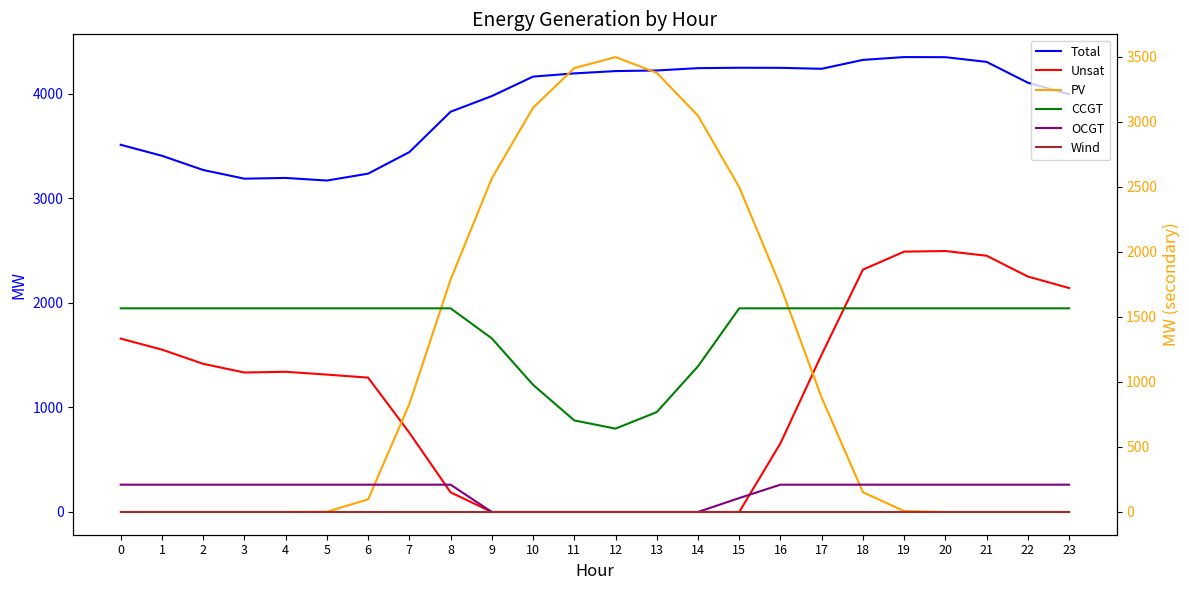

What is the value of the Total point at the 9th from the left?

3828